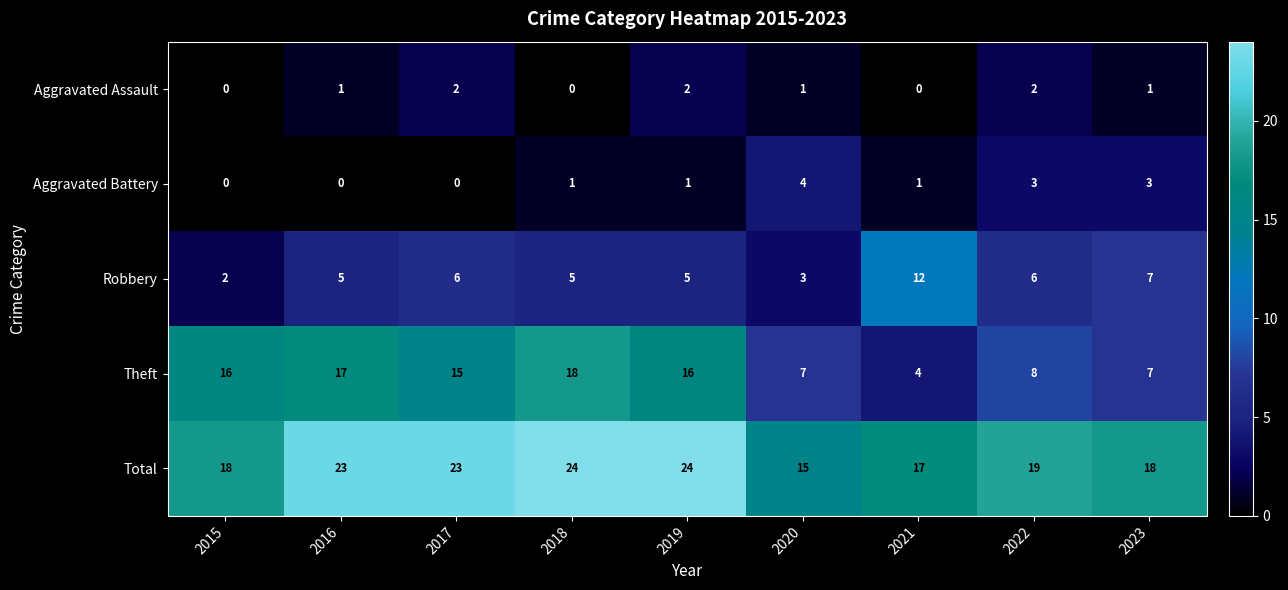

What is the maximum value shown in the chart?

24